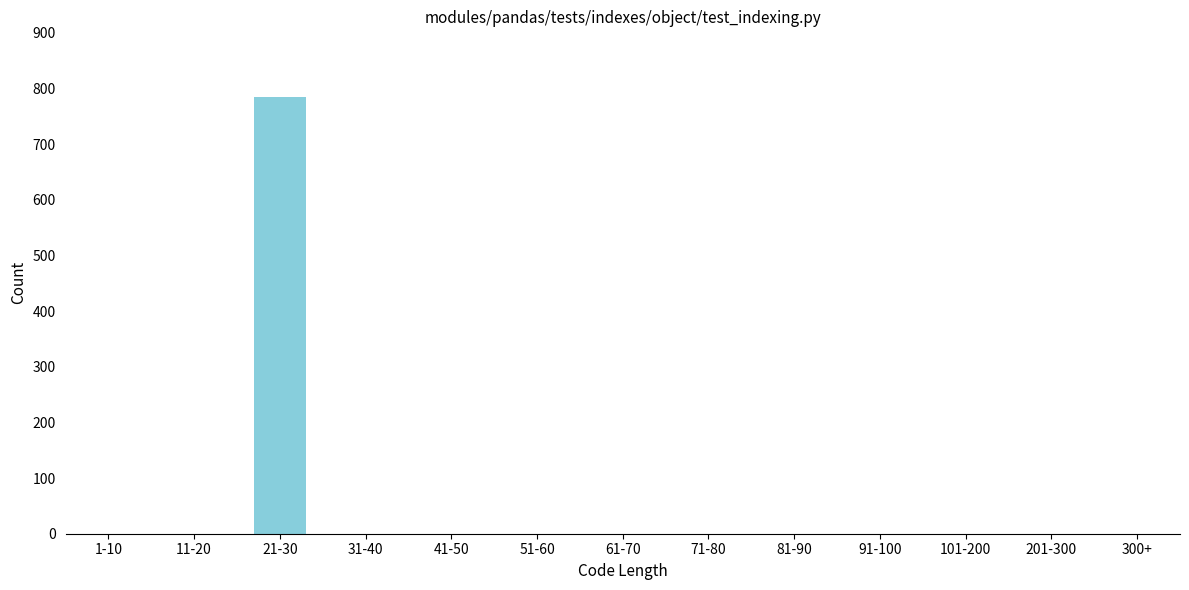

Reading left to right, what are all the values shown in this chart?

1-10=0	11-20=0	21-30=785	31-40=0	41-50=0	51-60=0	61-70=0	71-80=0	81-90=0	91-100=0	101-200=0	201-300=0	300+=0